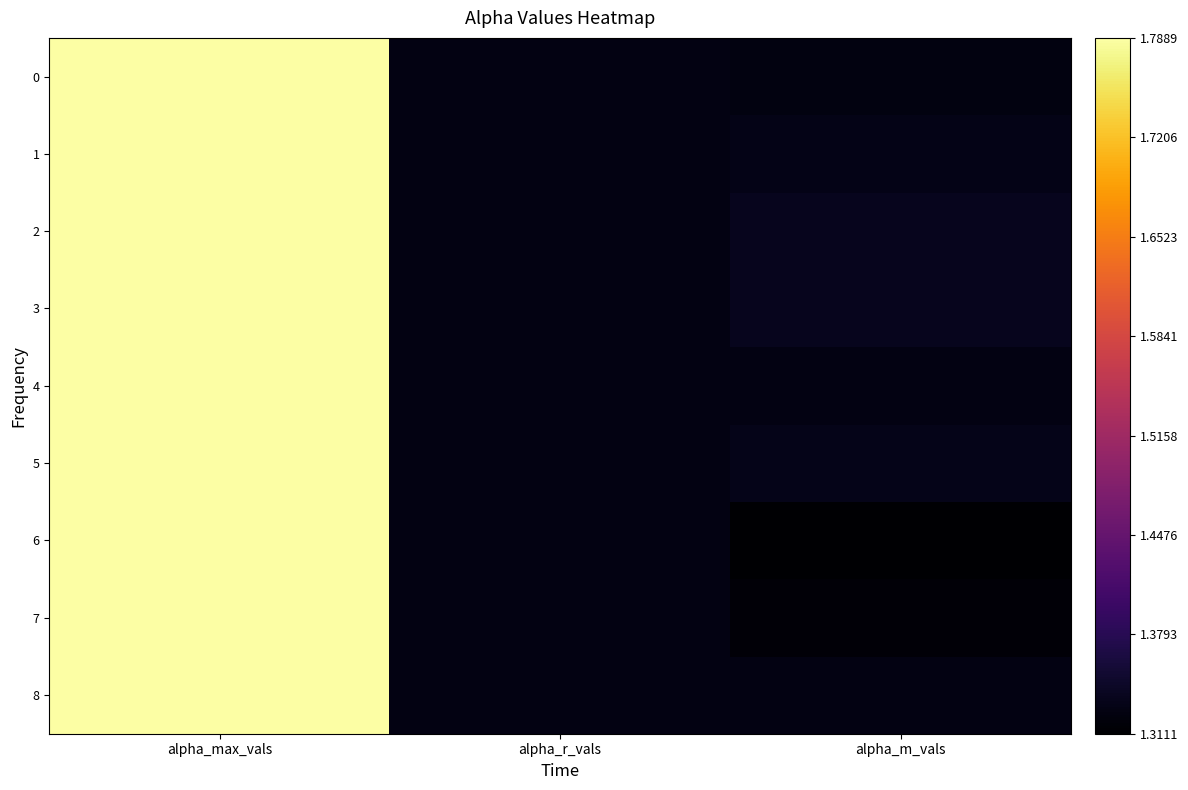

Which has a higher value, alpha_max_vals or alpha_m_vals?

alpha_max_vals